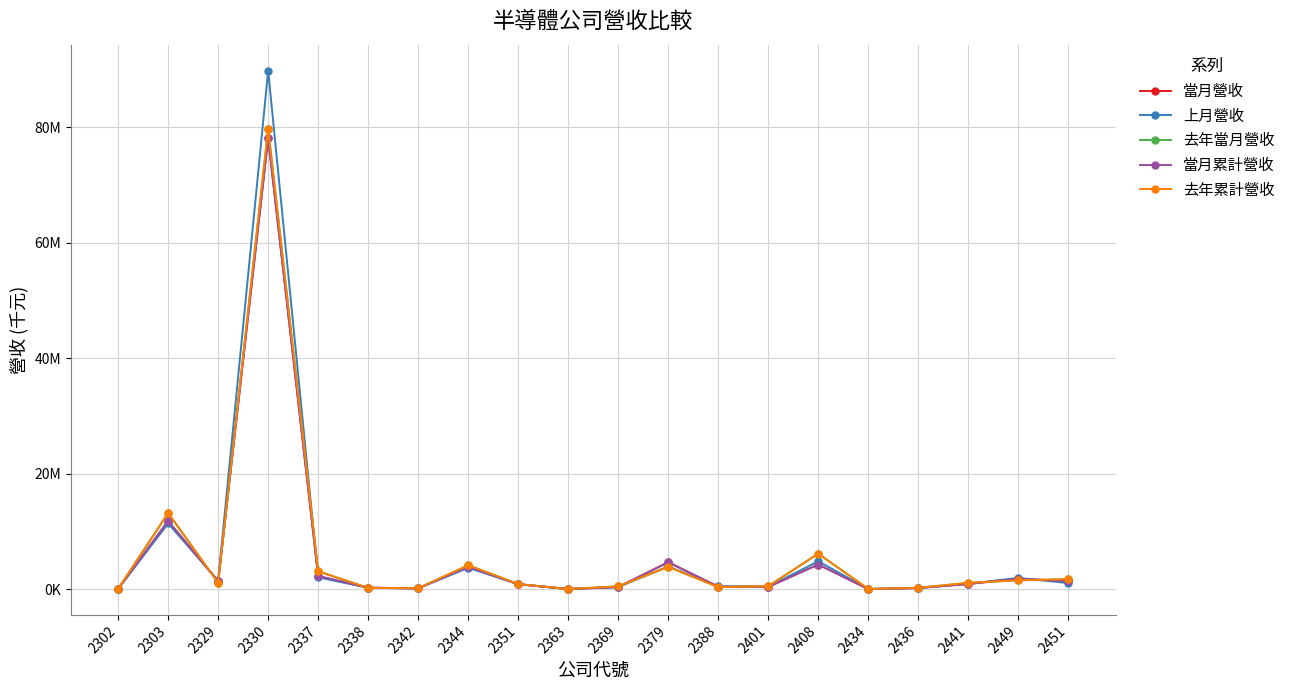

Where do 去年累計營收 and 當月累計營收 first cross each other?

2303 and 2329